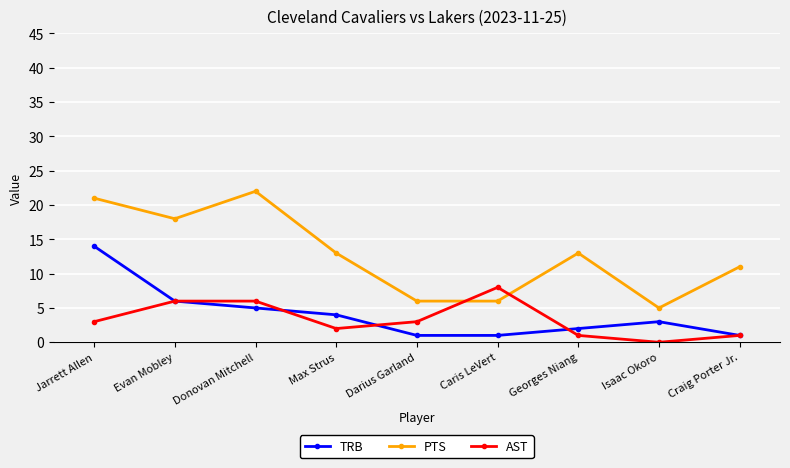

How many intersections are there between AST and PTS?

2